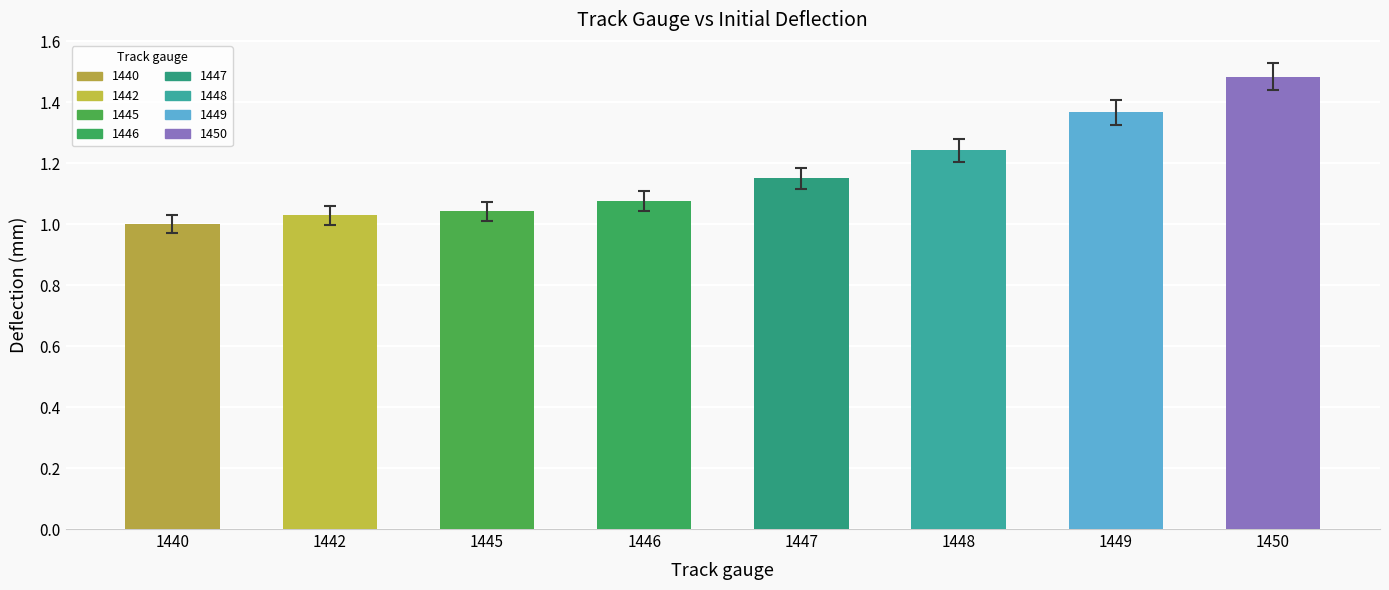

What value does the Initially 1 mm series have at 1442?

1.0